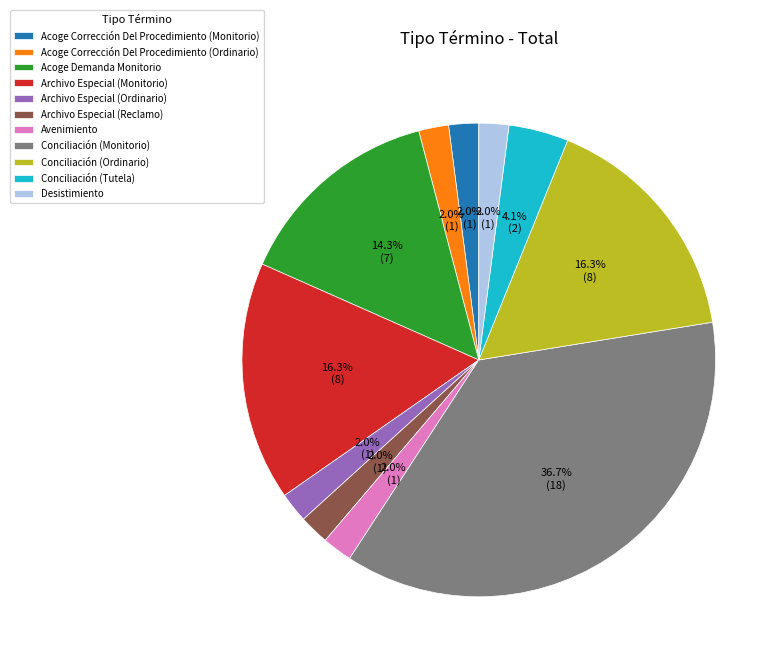

Count the number of slices in the pie.

11